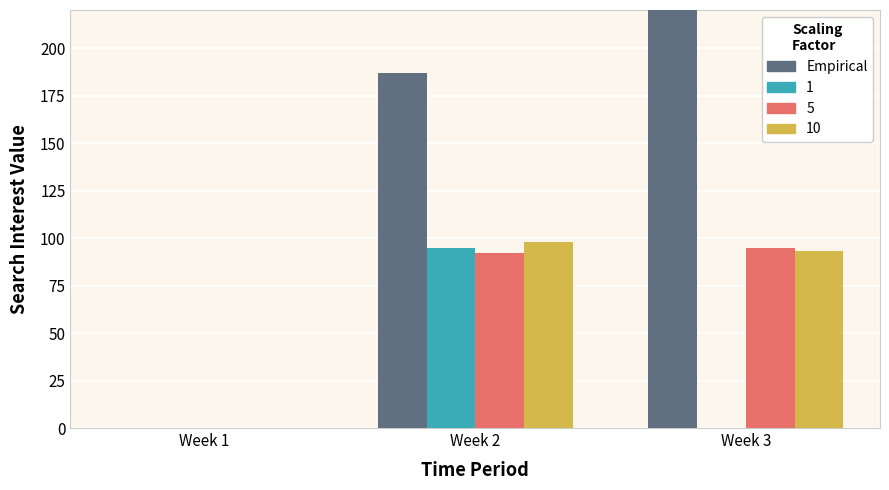

Between Week 1 and Week 3, which is larger?

Week 3